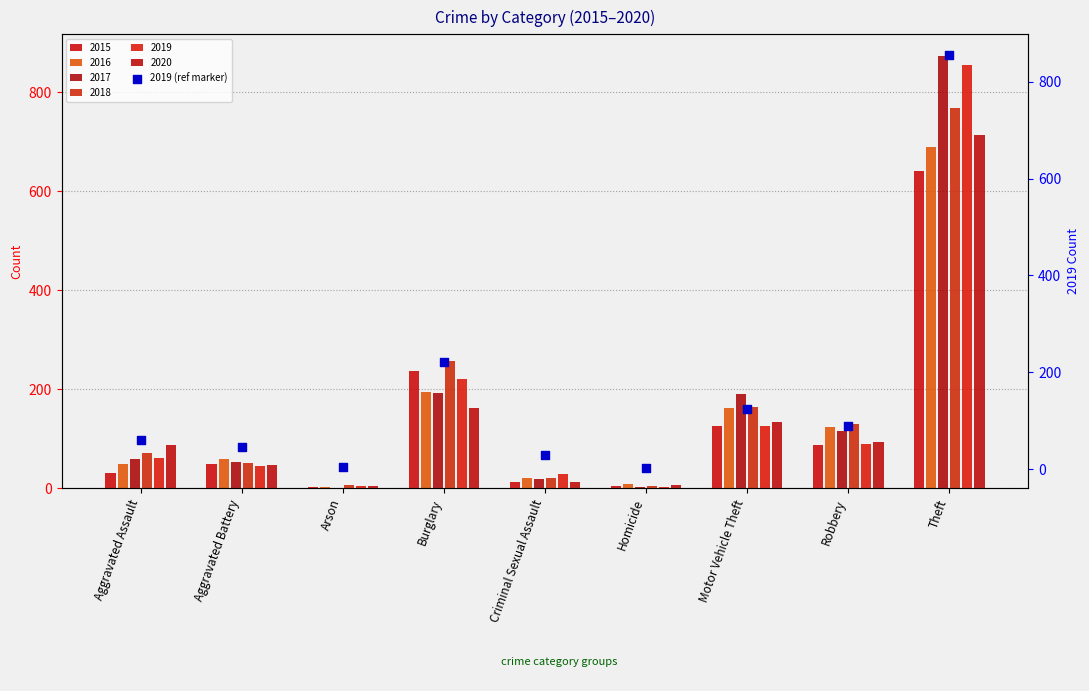

What is the change in value from Aggravated Battery to Arson?

-40